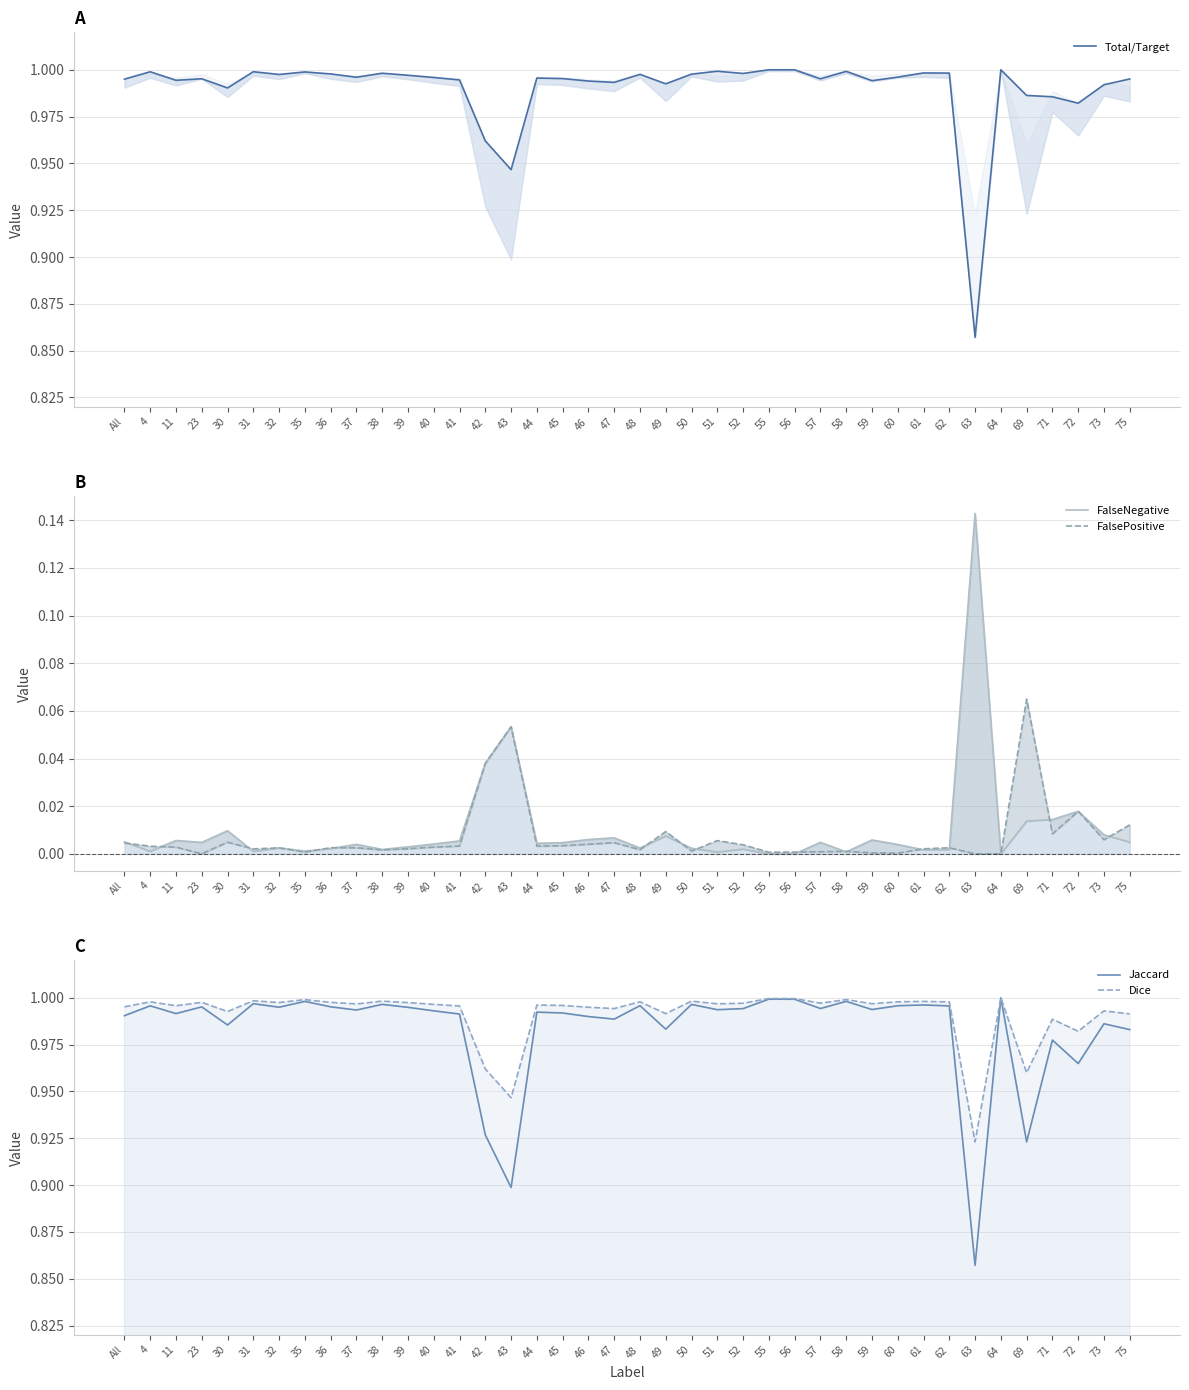

List the labels in order of FalsePositive value, smallest first.

23, 63, 64, 60, 59, 55, 35, 56, 57, 58, 50, 38, 48, 31, 61, 39, 32, 37, 62, 36, 11, 40, 4, 44, 41, 45, 52, 46, All, 47, 30, 51, 73, 71, 49, 75, 72, 42, 43, 69